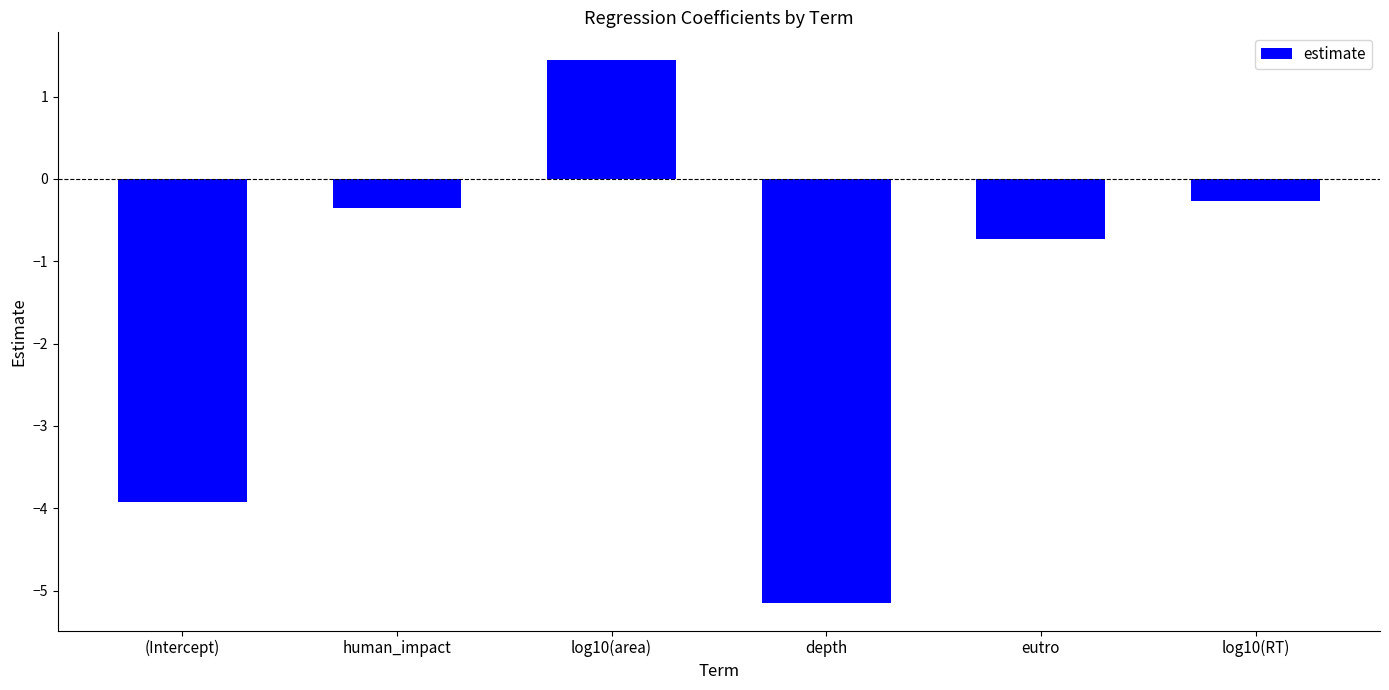

List the labels in order of value, smallest first.

depth, (Intercept), eutro, human_impact, log10(RT), log10(area)